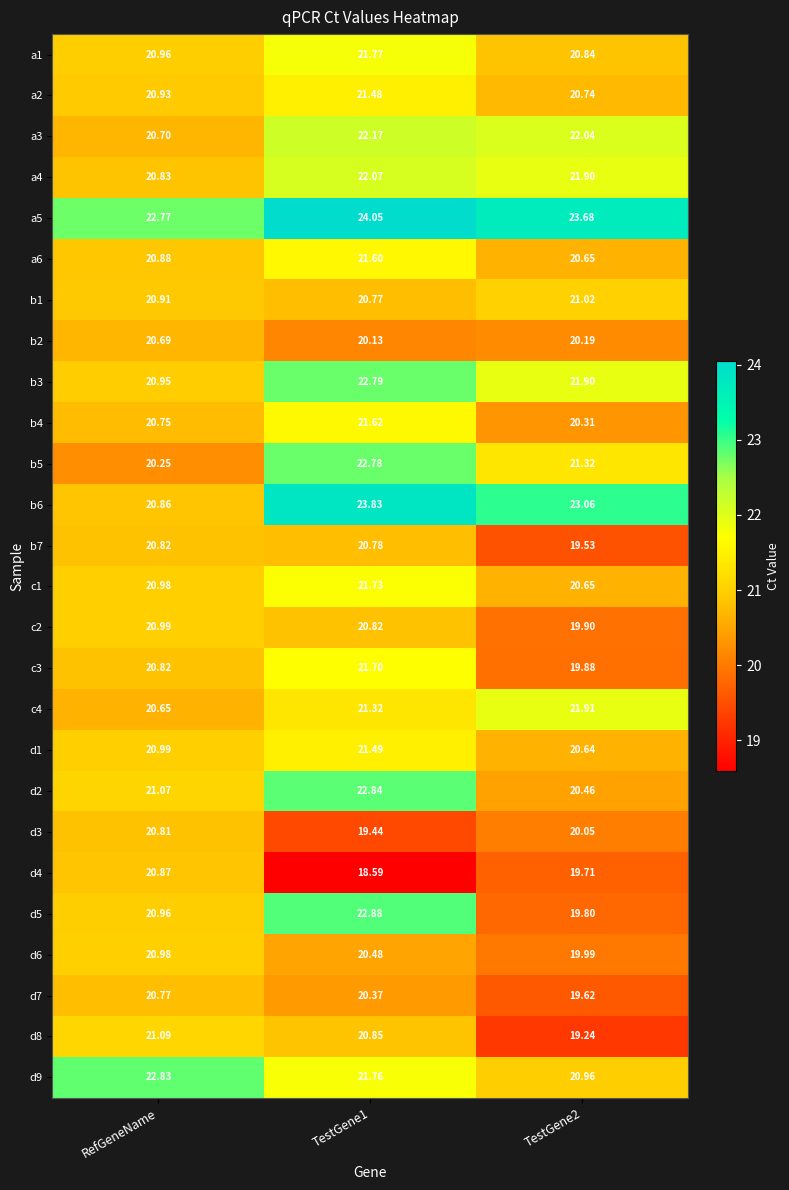

At which label is b3 closest to 21?

RefGeneName